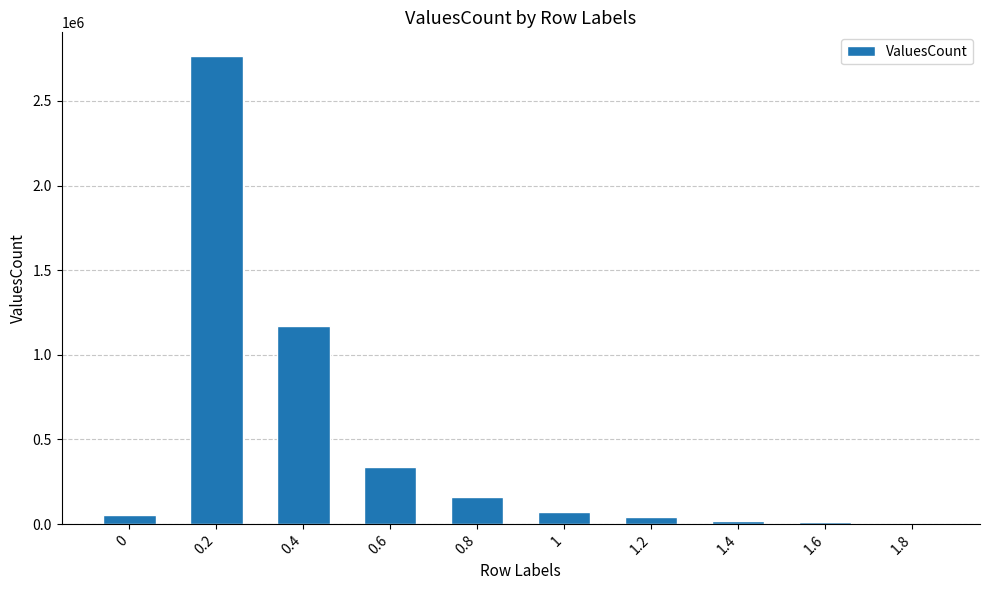

What is the sum of all values?

4636234